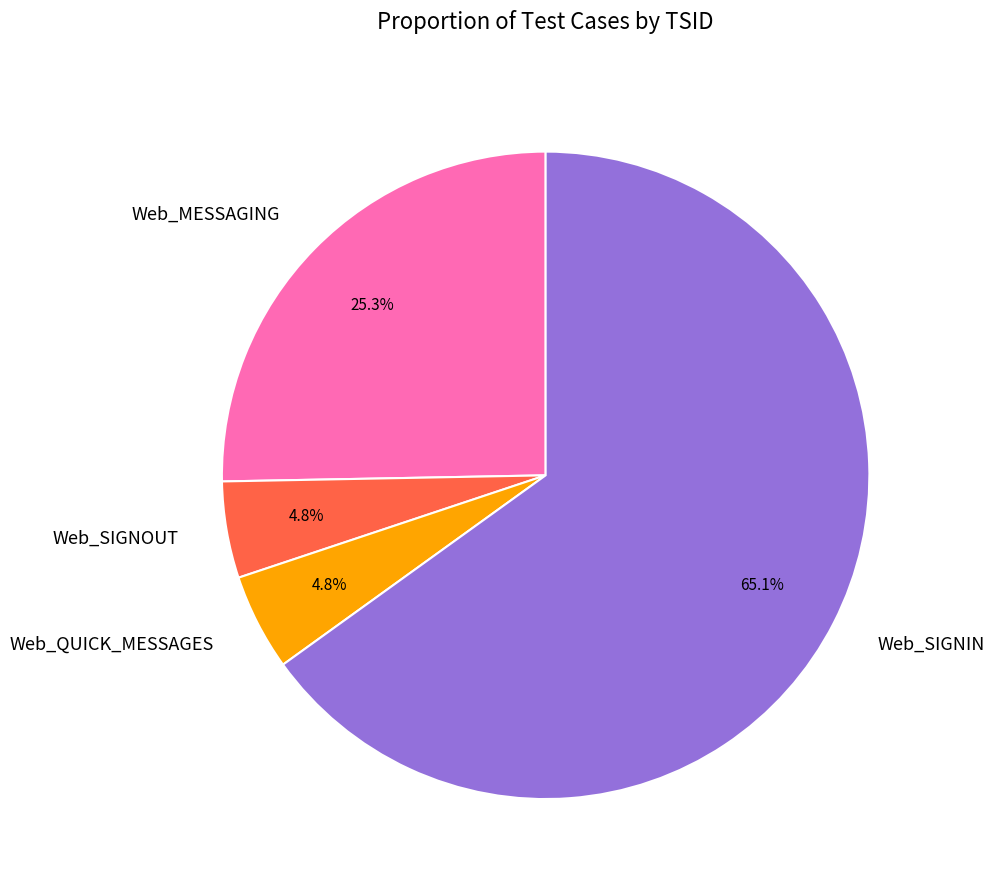

How many slices are in this pie chart?

4